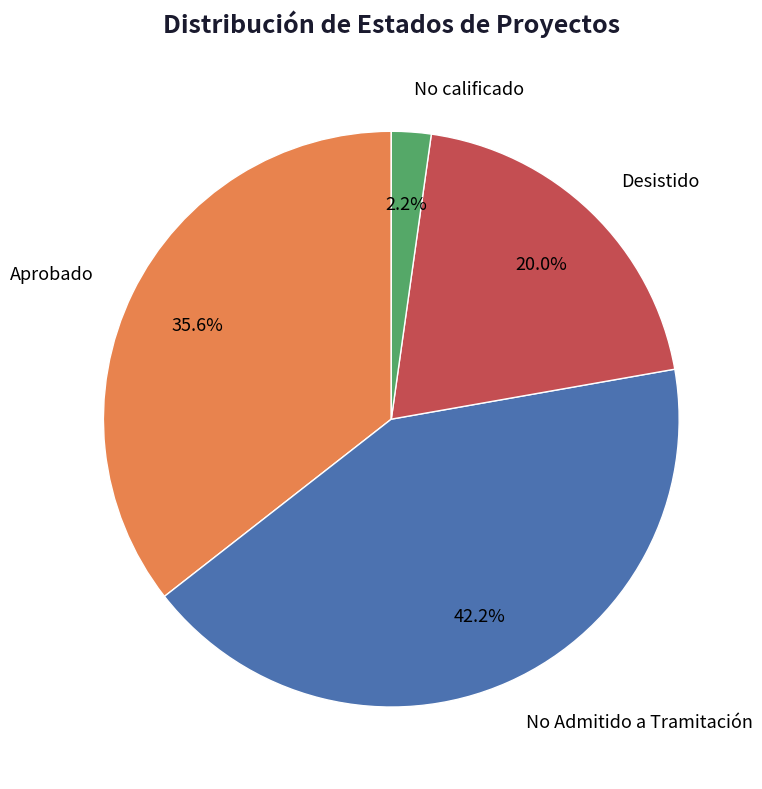

Is No Admitido a Tramitación the majority of the pie?

No